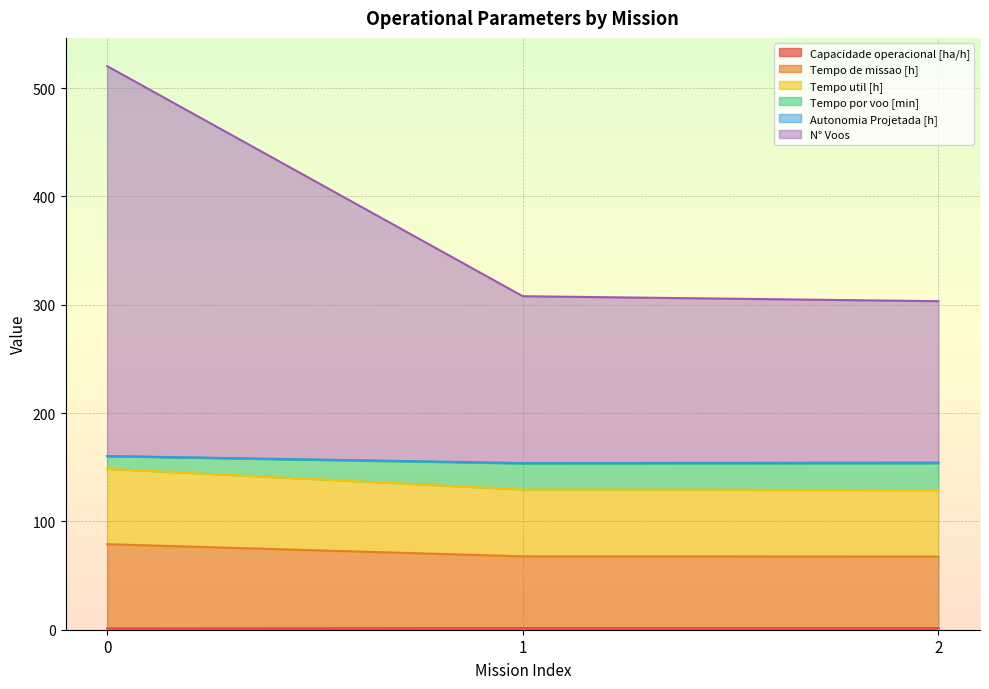

Is it true that Tempo util [h] equals 128.9 at 2?

True